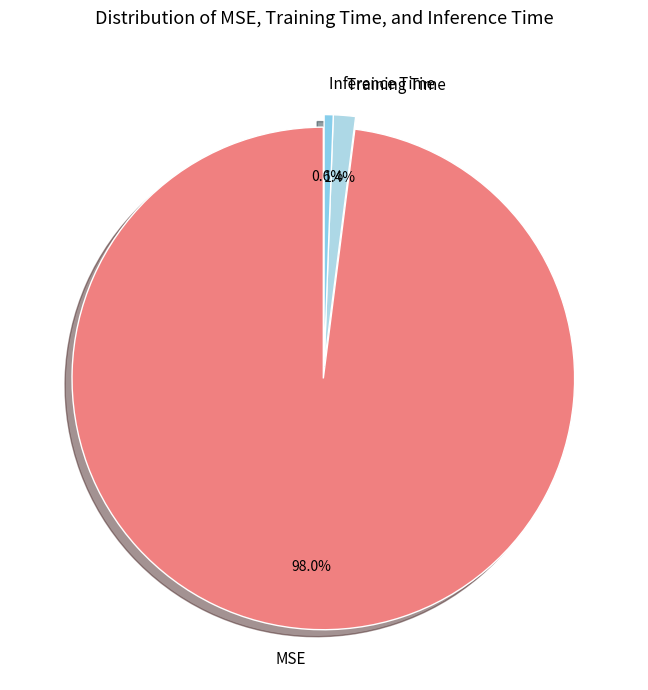

To the nearest percent, what is the difference between the MSE and Training Time slice percentages?

97%